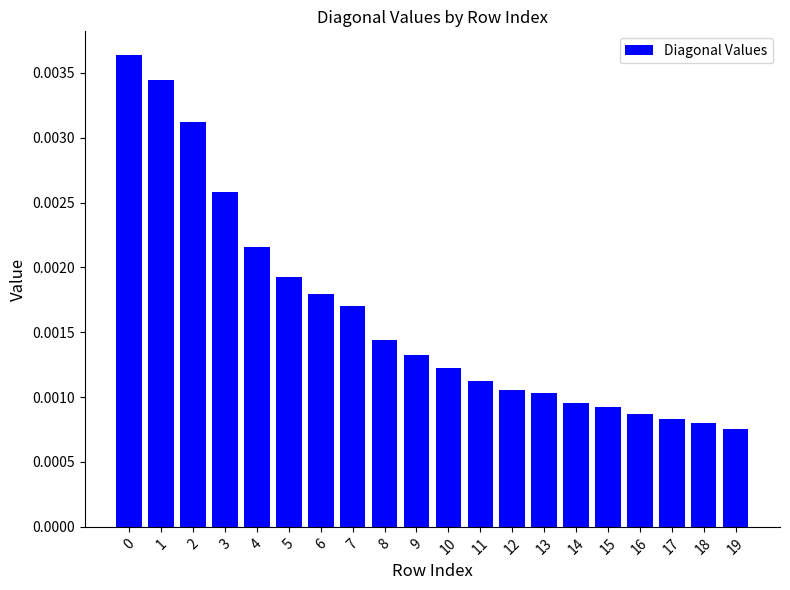

Does the chart contain stacked bars?

No